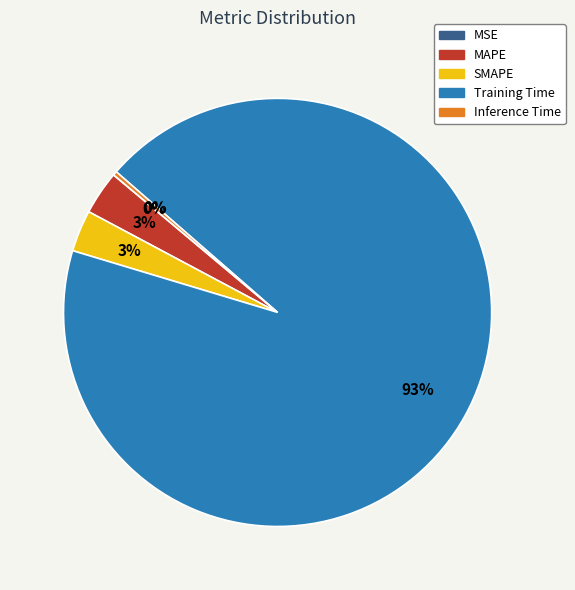

Combined, do Training Time and Inference Time account for over 50%?

Yes